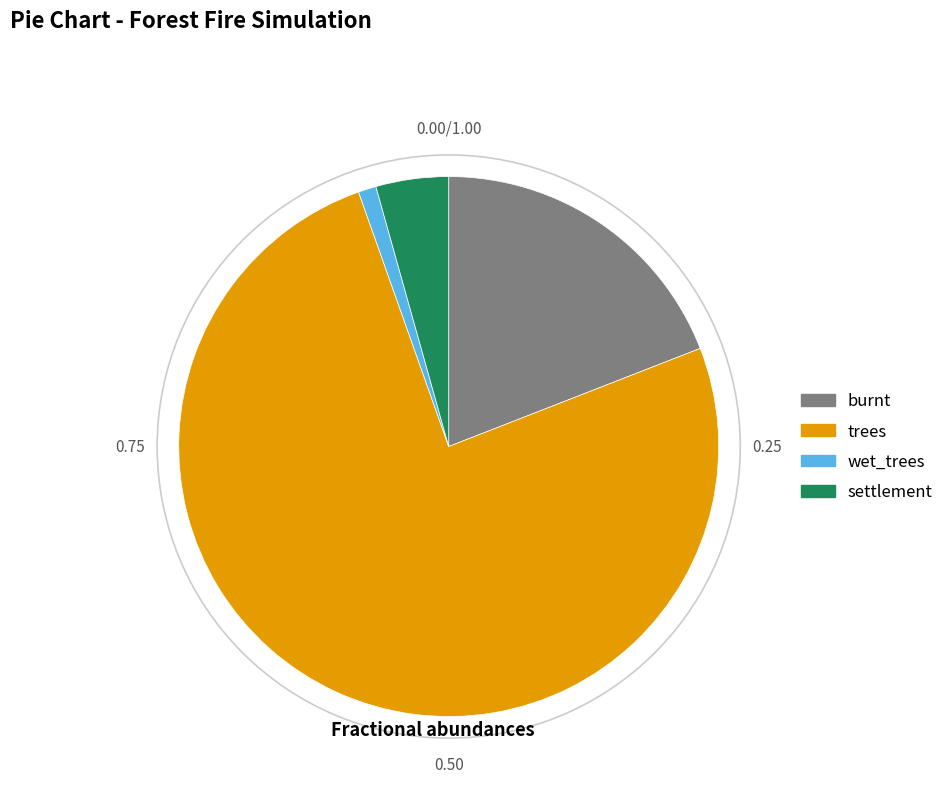

Does any single category account for the majority?

Yes